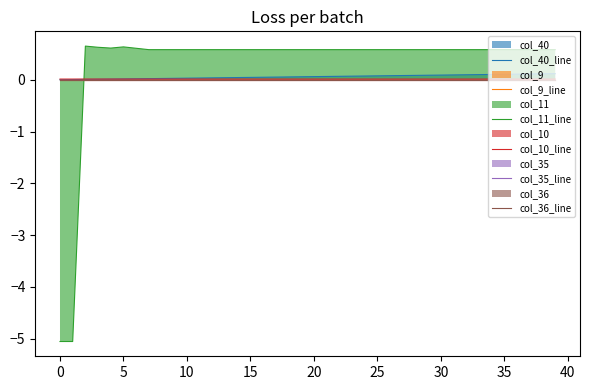

True or false: col_11_line and col_10_line intersect in this chart.

True